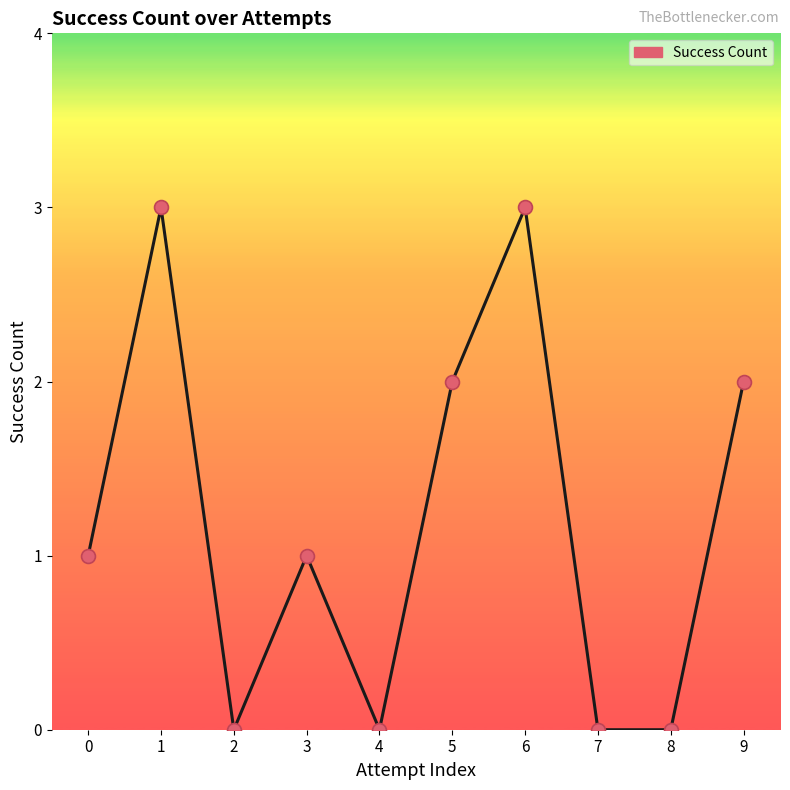

Approximately how many times larger is the value at 5 compared to 9?

1.0